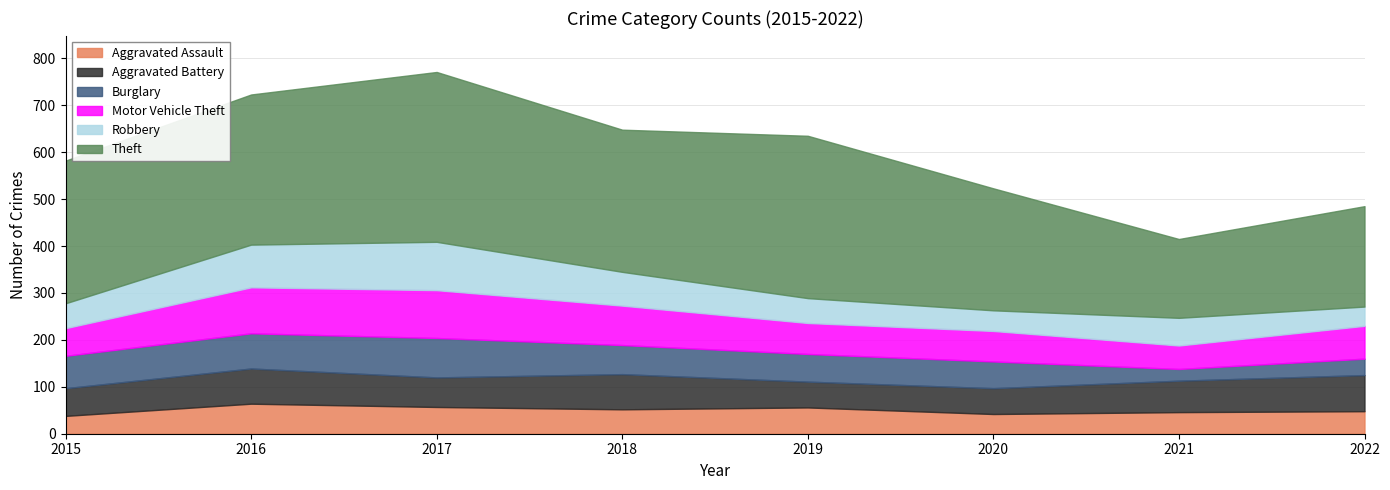

At which label does Aggravated Assault reach its peak?

2016